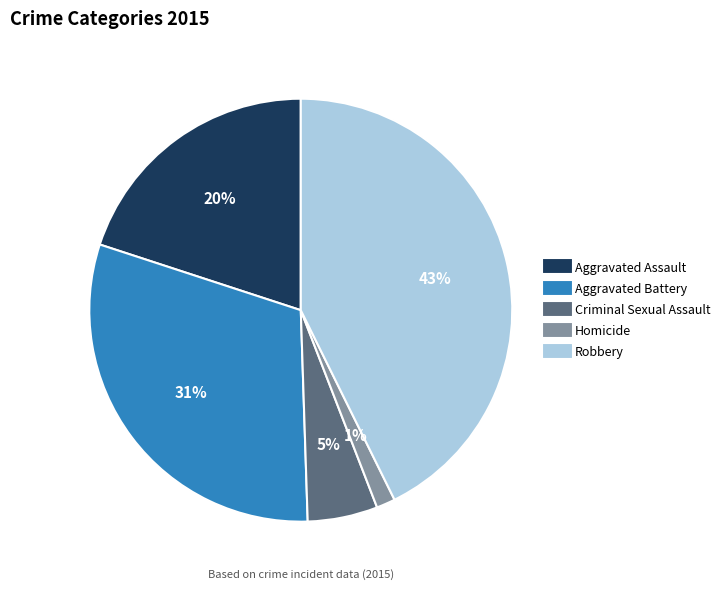

To the nearest percent, what is the combined percentage of Aggravated Assault and Criminal Sexual Assault?

25%